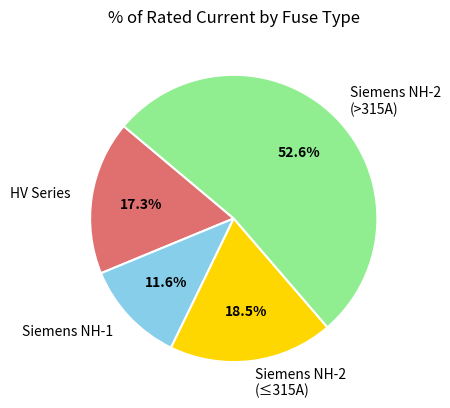

Which category has the smallest portion of the pie?

Siemens NH-1